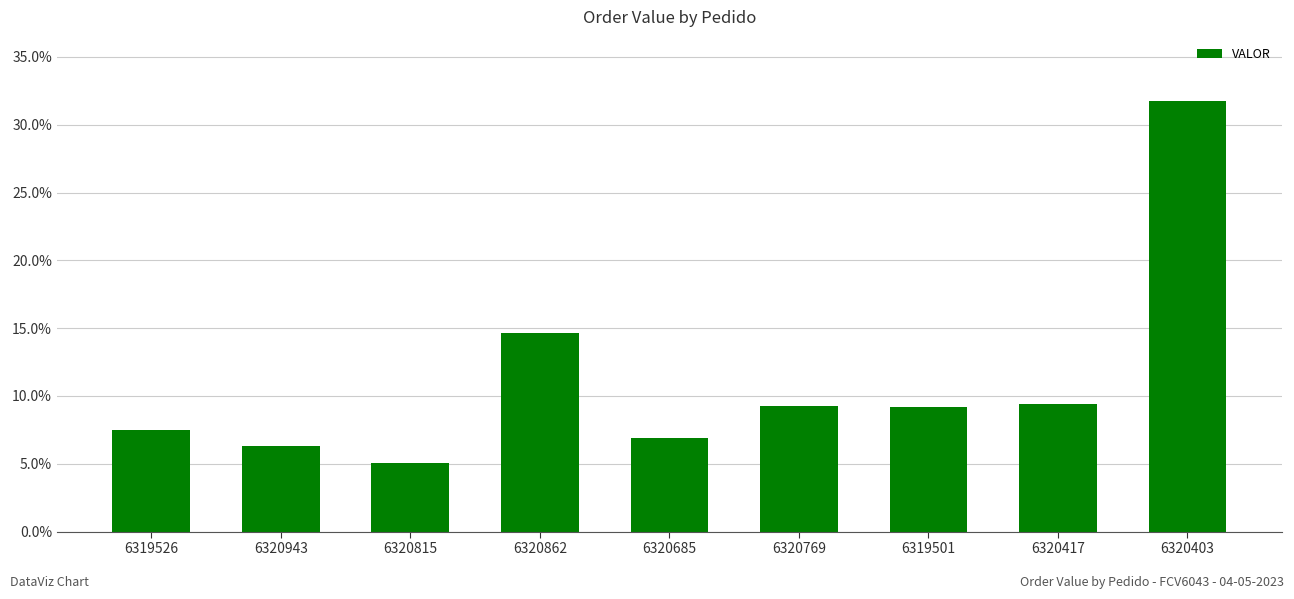

What is the label of the 8th bar from the left?

6320417